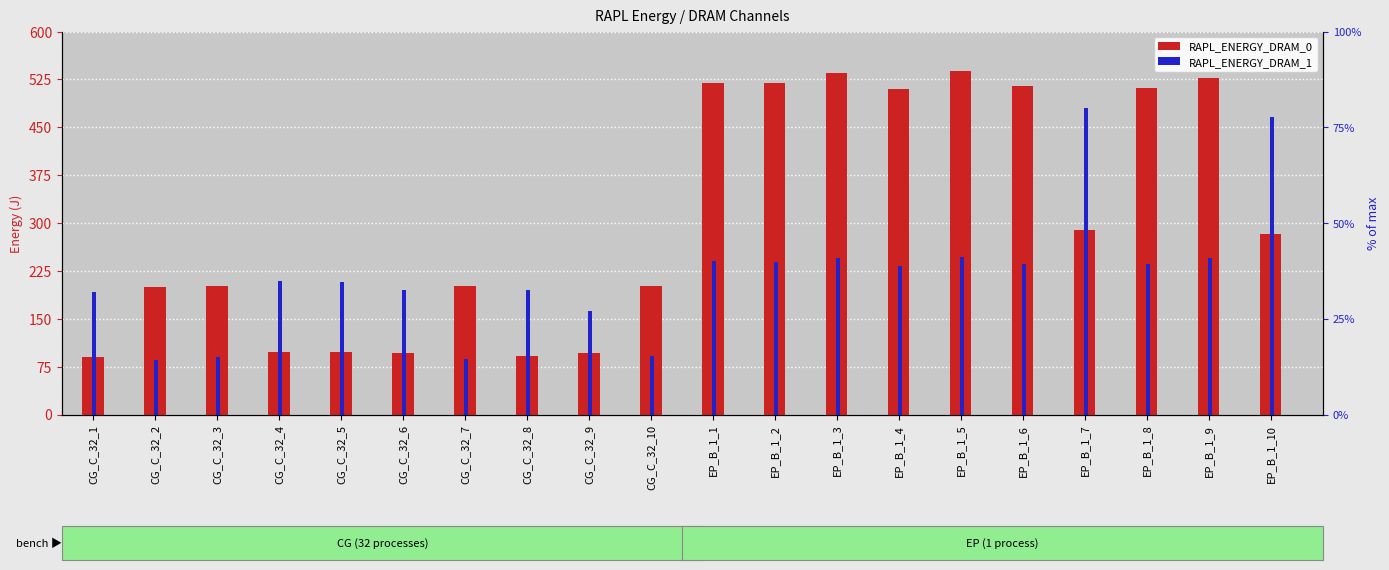

Reading left to right, what are all the values shown in this chart?

RAPL_ENERGY_DRAM_0: 90.2	200.4	201.1	98.5	98.6	95.9	200.7	91.8	96.1	201.3	519.5	519.7	534.6	510.5	537.8	514.6	289.6	511.7	527.7	283.2
RAPL_ENERGY_DRAM_1: 192.2	85.5	90.3	209.9	208.3	195.2	86.9	195.8	162.2	92.0	239.9	239.4	244.8	233.3	246.4	236.4	479.6	236.4	245.4	466.6